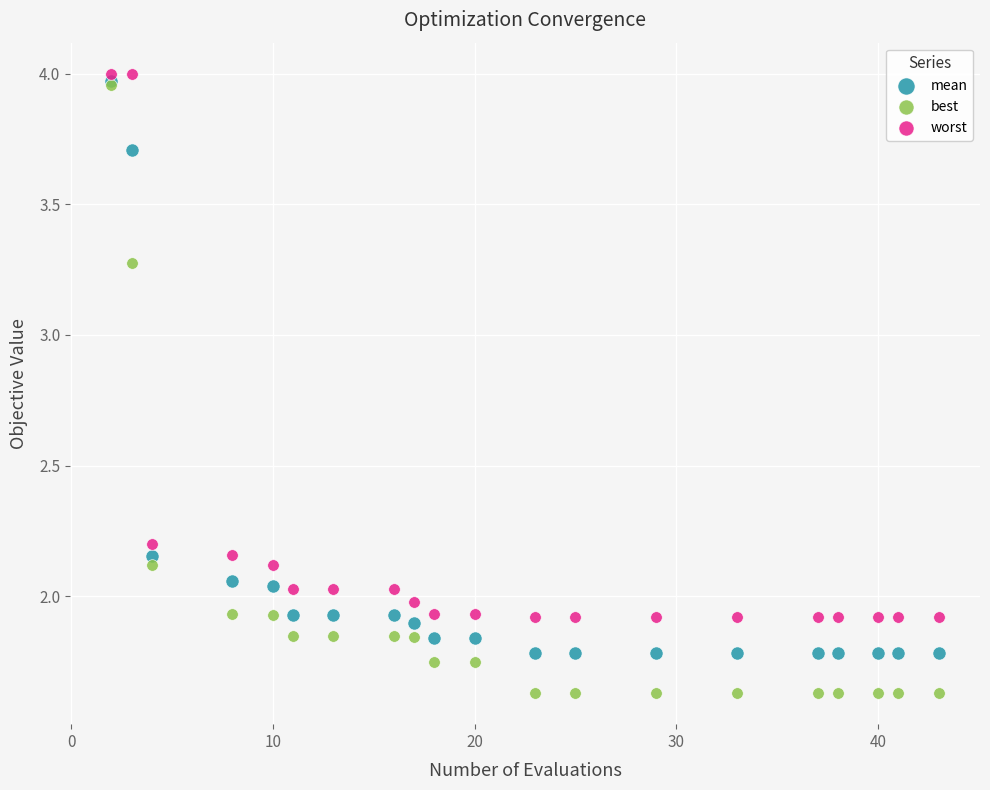

What are all the series names shown in the legend?

mean, best, worst